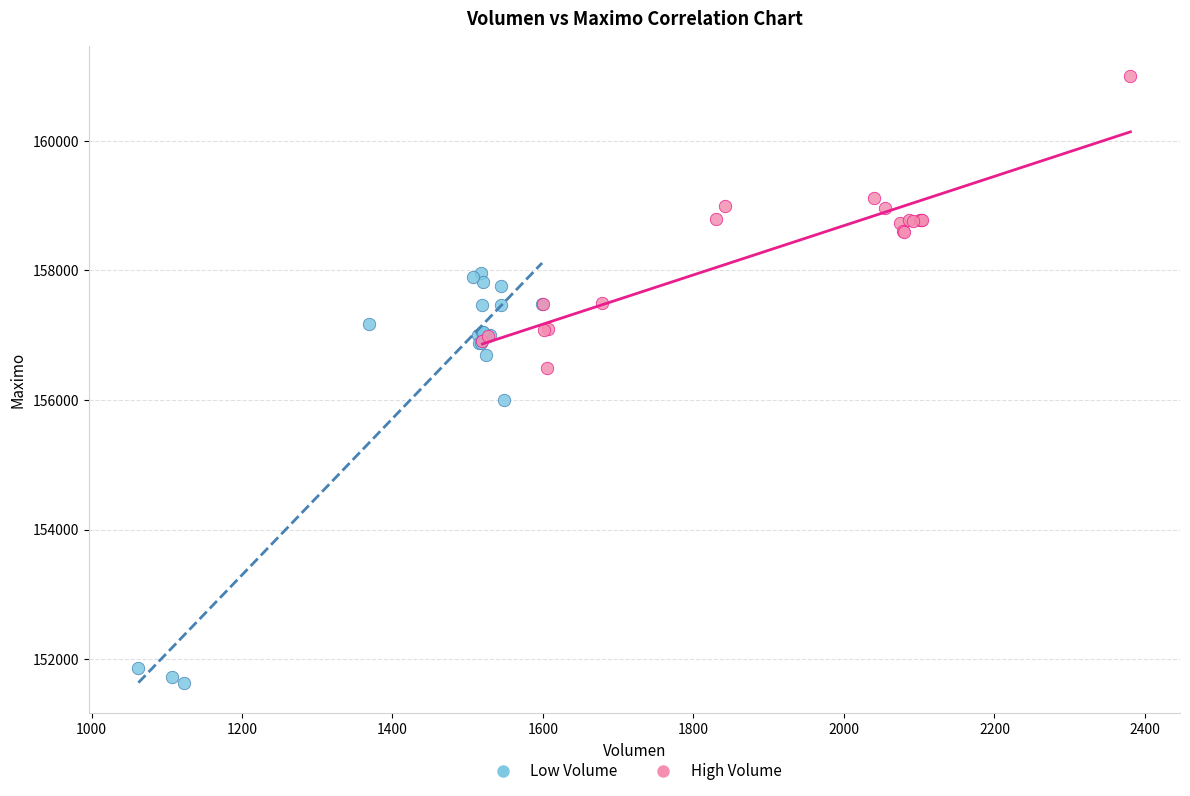

Which series has the widest spread of Y values?

Low Volume